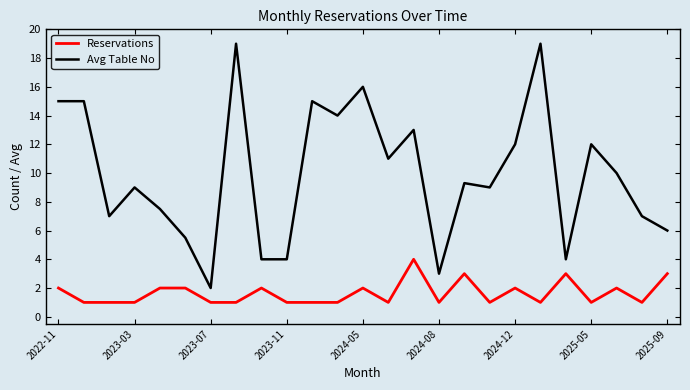

Rank the series by their average value, from highest to lowest.

Avg Table No, Reservations